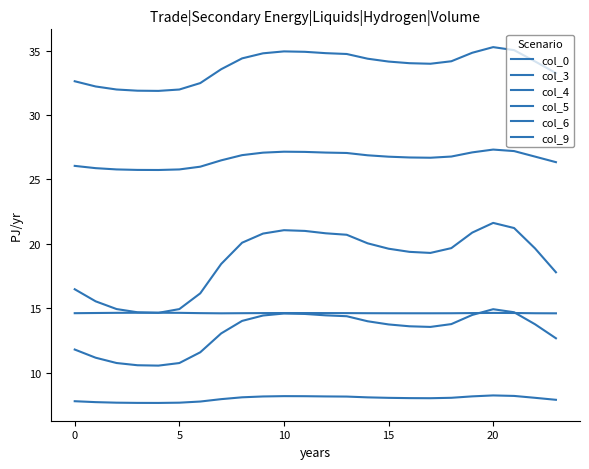

How many lines are shown in the chart?

6